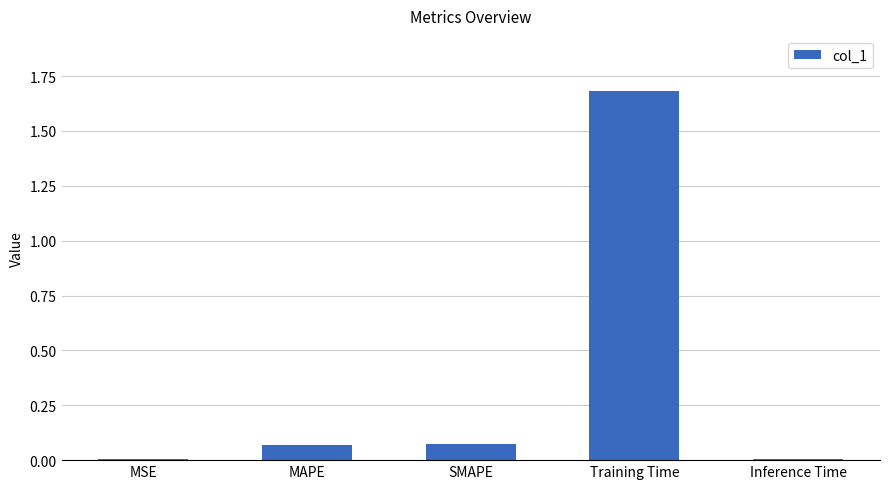

What is the approximate value at Training Time?

1.7